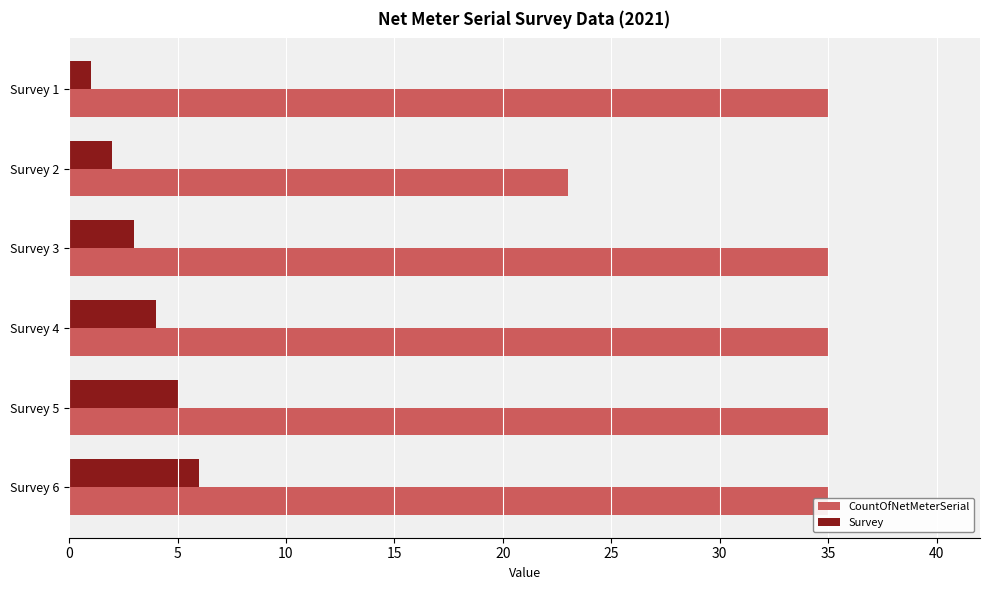

The Survey series shows 1 at Survey 3. True or false?

False